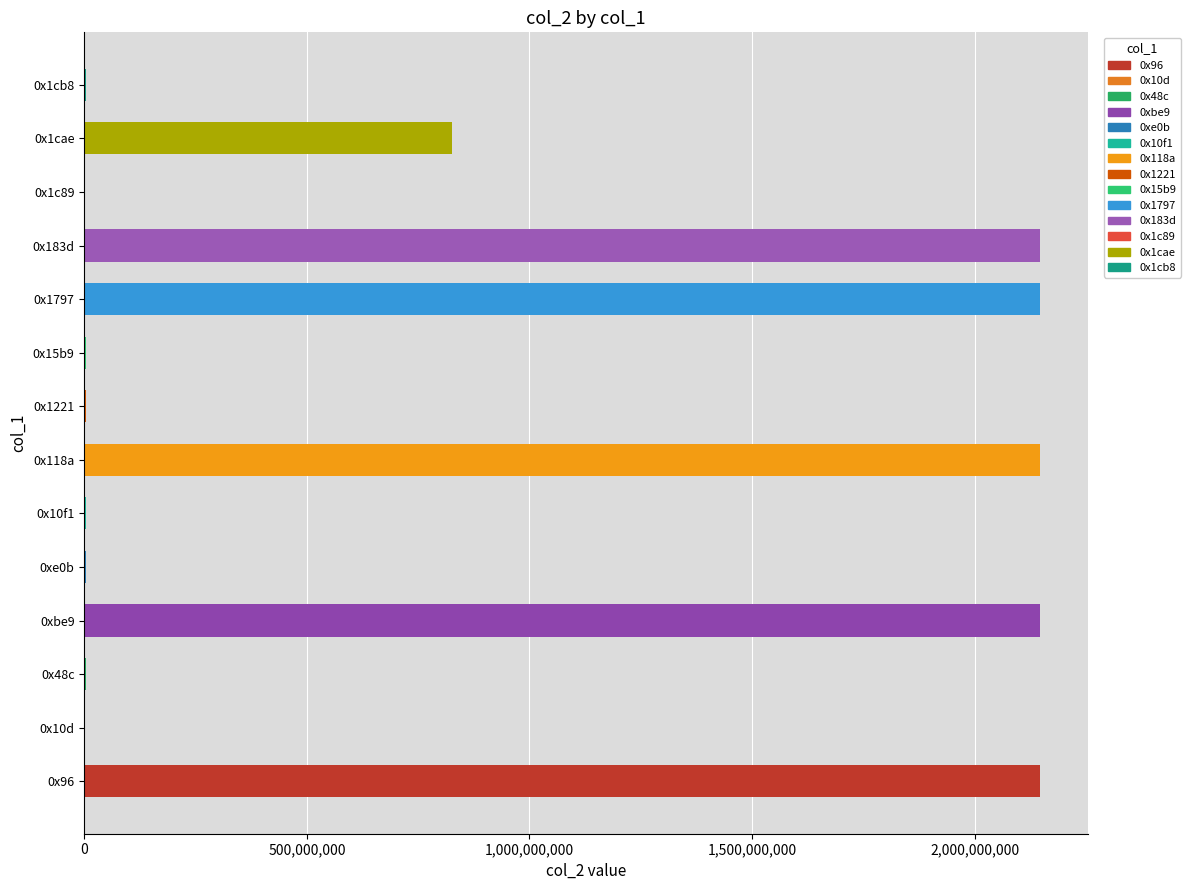

Are the bars horizontal?

Yes